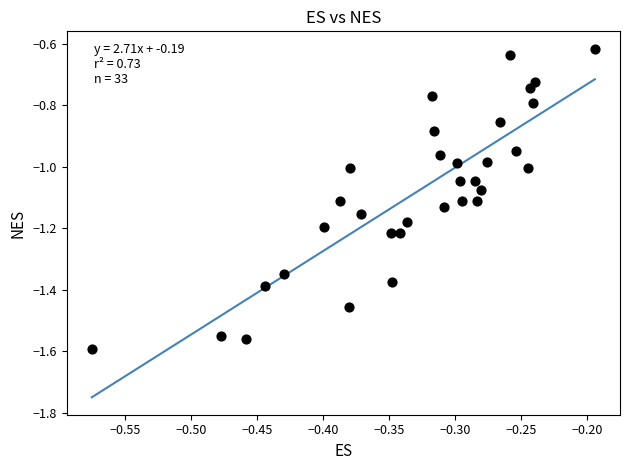

What is the range of X values (max minus min)?

0.4